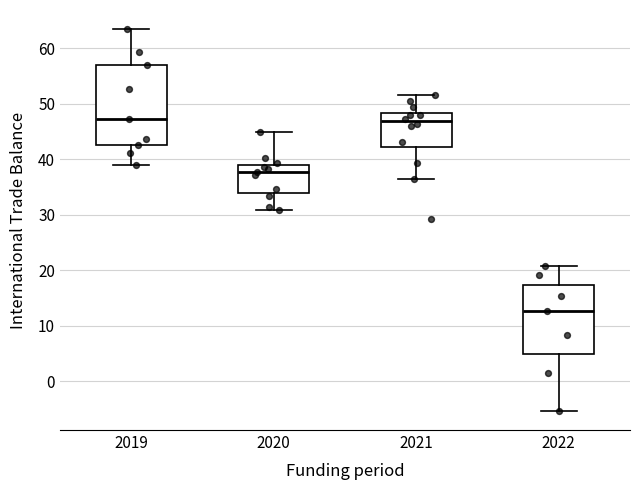

Where does the upper whisker of the box at x = 2020 end on the y-axis? The values are not printed on the chart, so give them approximately, as read against the axis.

45